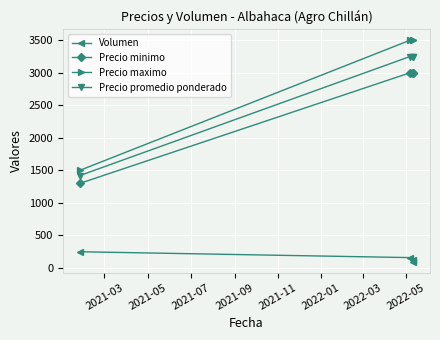

Reading left to right, extract all data points from this chart.

Volumen: 250	160	100	120
Precio minimo: 1300	3000	3000	3000
Precio maximo: 1500	3500	3500	3500
Precio promedio ponderado: 1420	3250	3250	3250